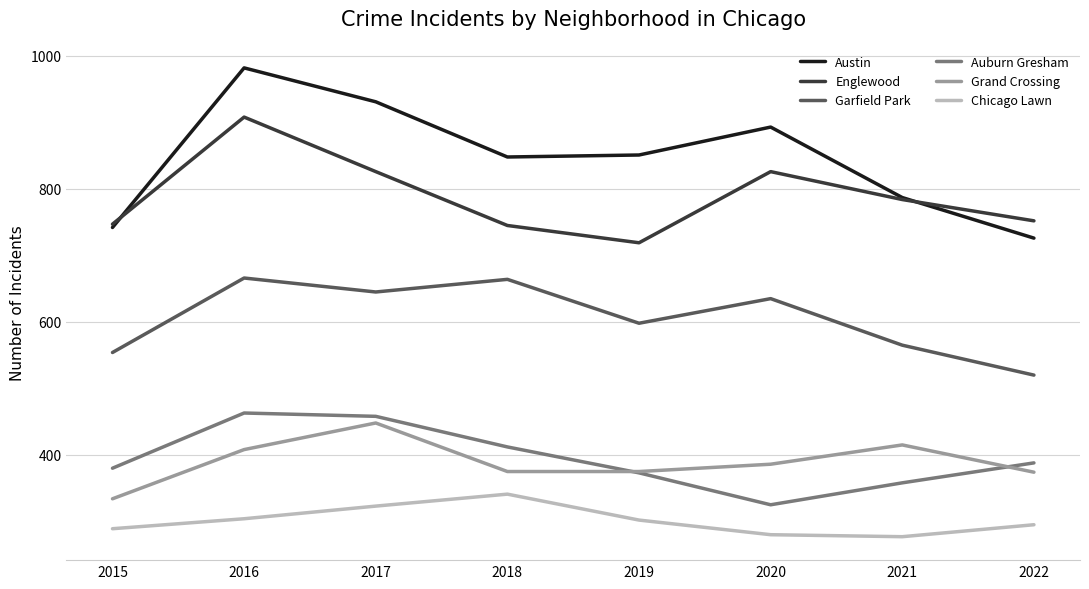

True or false: Chicago Lawn and Austin intersect in this chart.

False